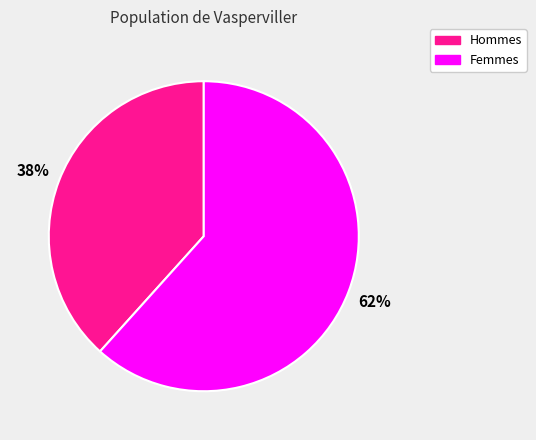

Does any single category account for the majority?

Yes